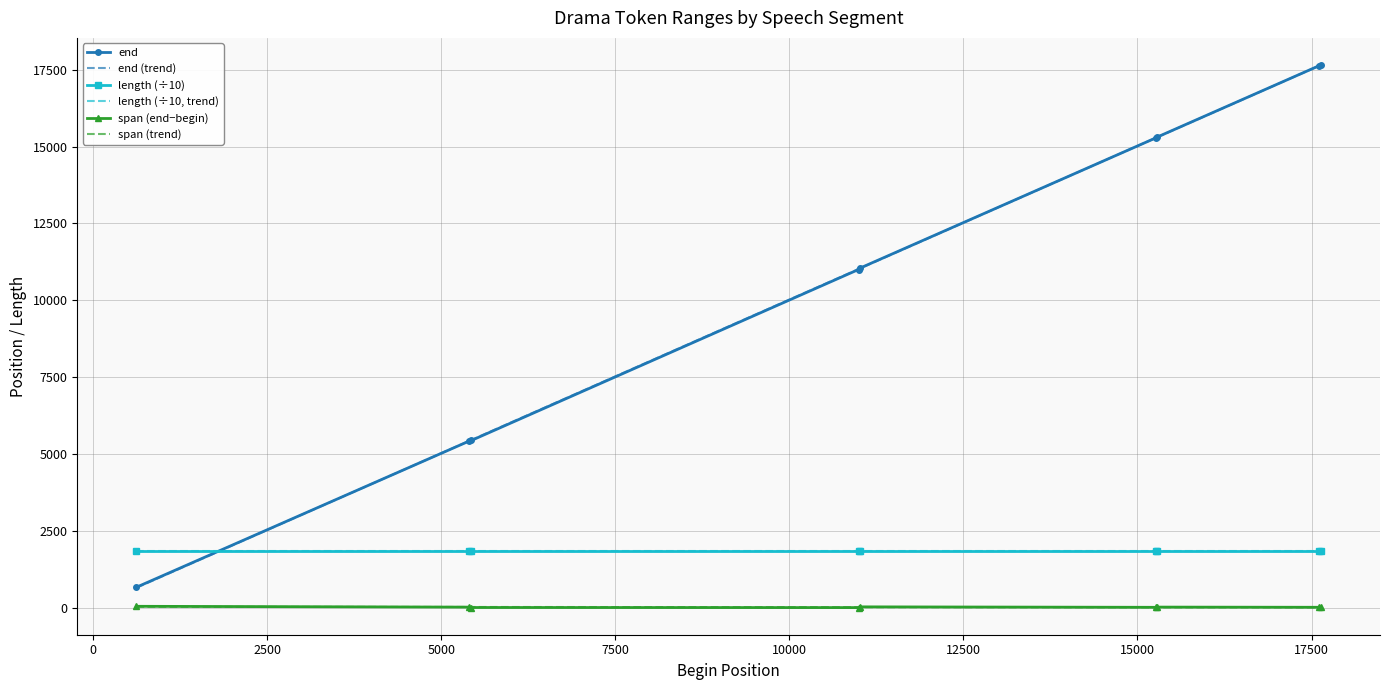

What is the lowest value of the length (÷10) series?

1848.9